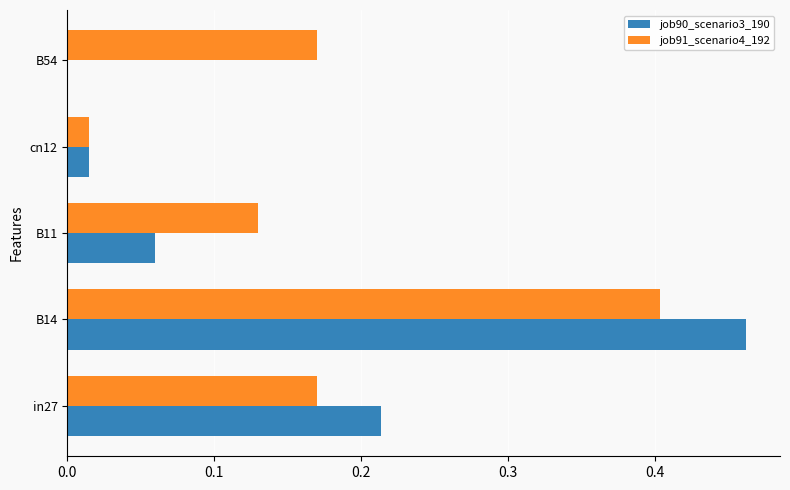

What is the maximum value for job91_scenario4_192?

0.4